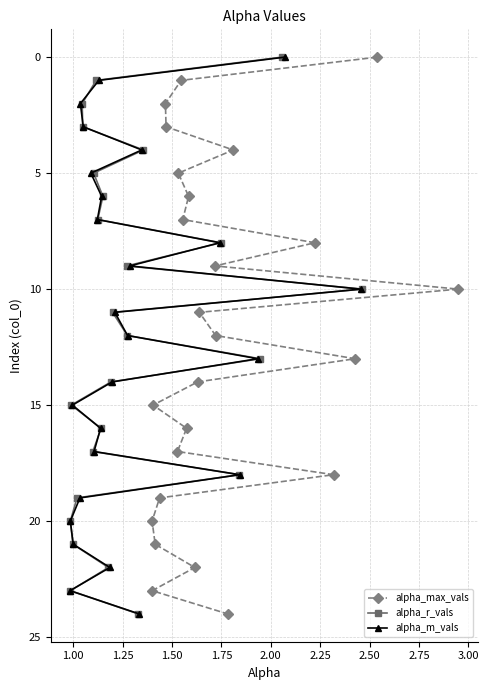

Which series has the largest total across all categories?

alpha_max_vals